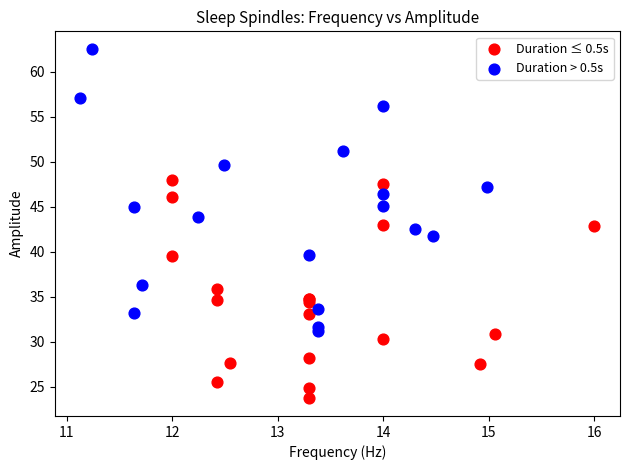

Which series reaches the minimum Y coordinate?

Duration ≤ 0.5s